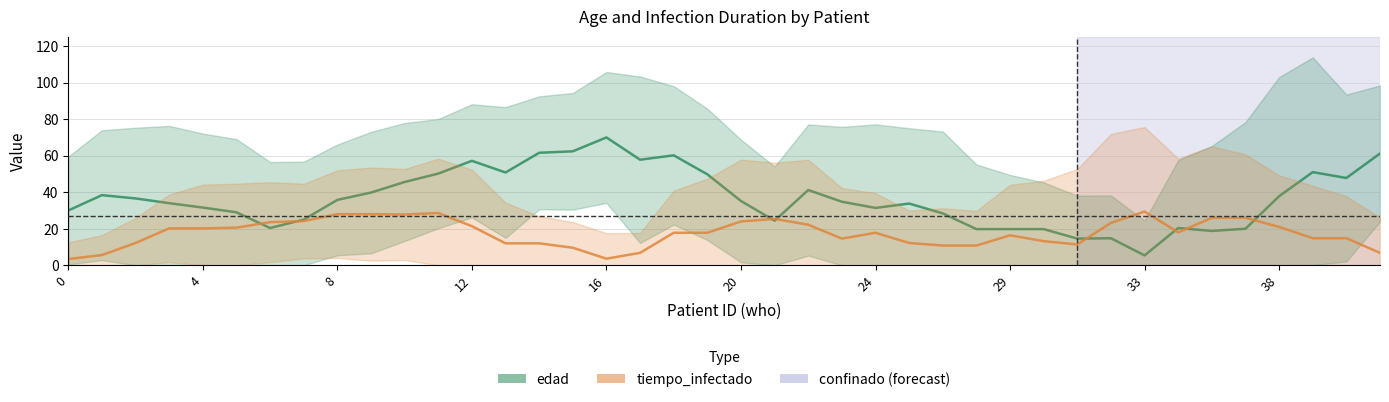

What are all the series names shown in the legend?

edad, tiempo_infectado